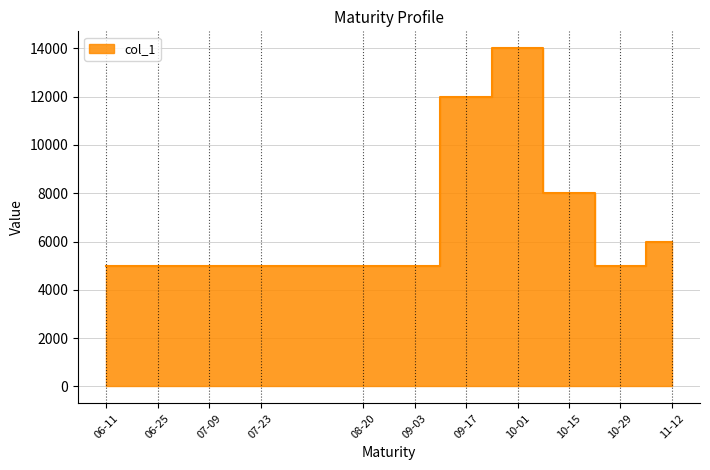

What is the average value?

6818